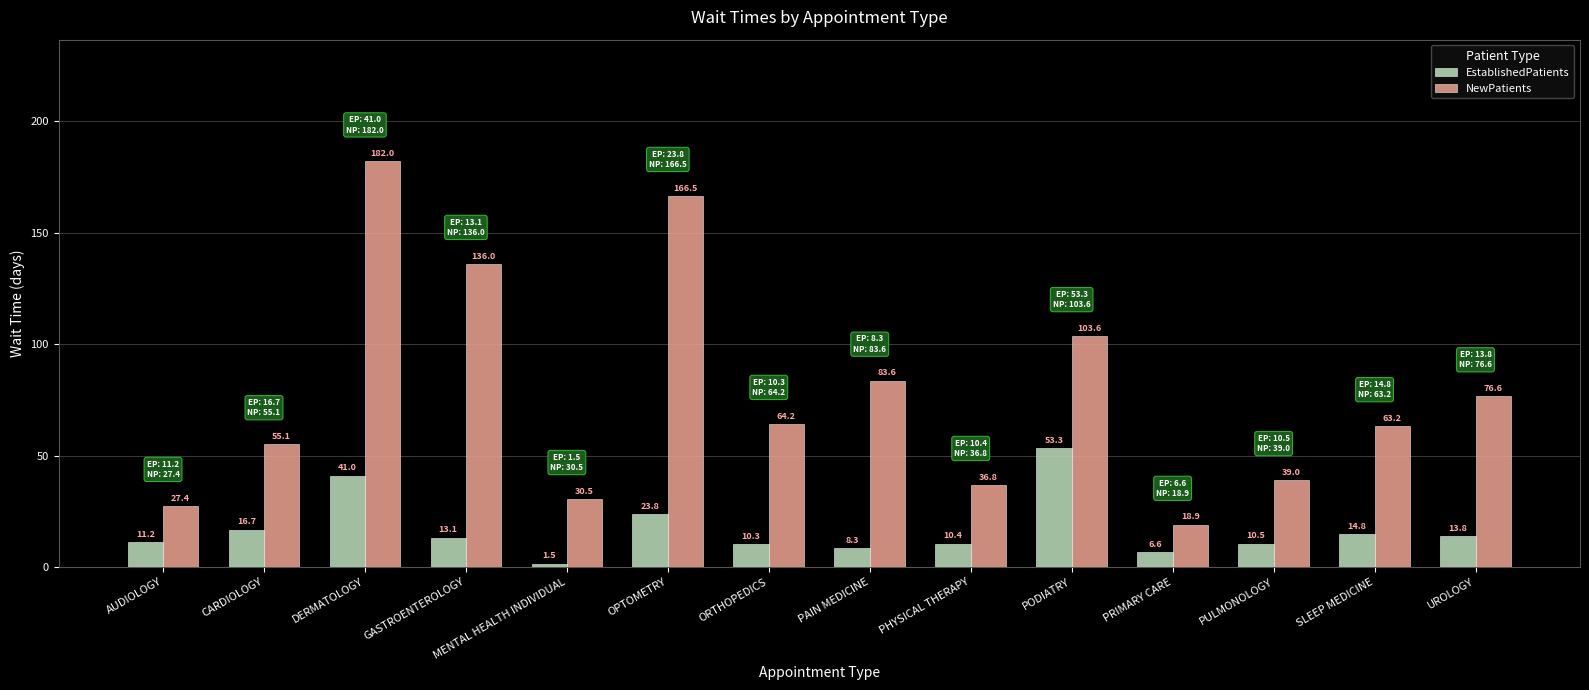

Is the value of EstablishedPatients at ORTHOPEDICS greater than the value of NewPatients at PAIN MEDICINE?

No